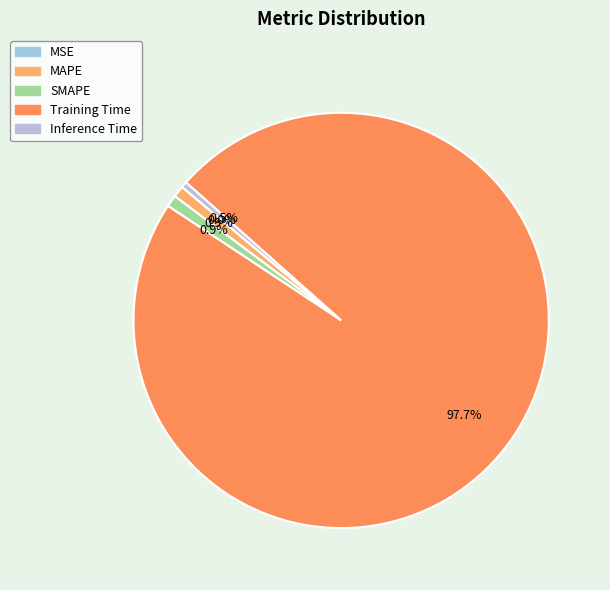

Count the number of slices in the pie.

5